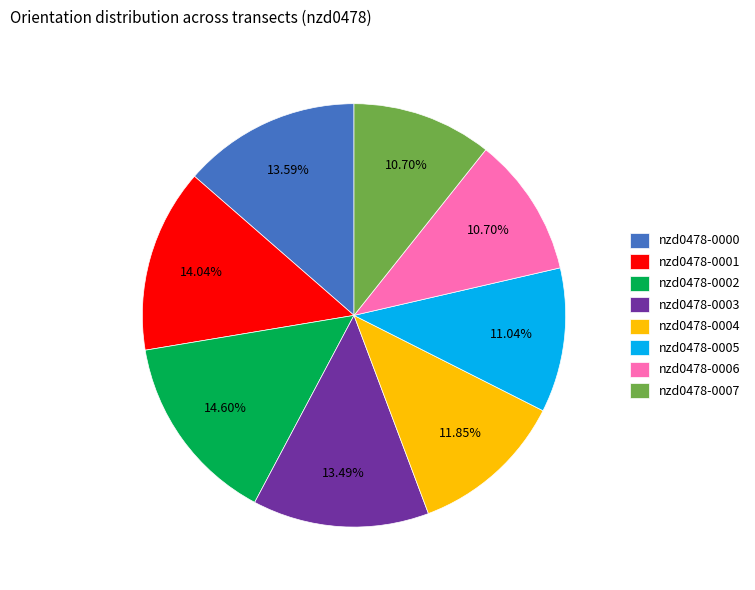

Count the number of slices in the pie.

8